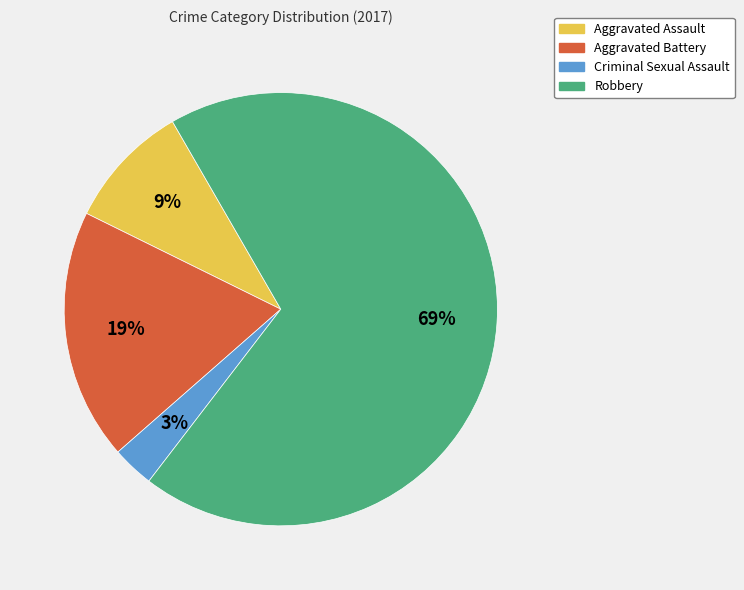

Which slice is the largest?

Robbery